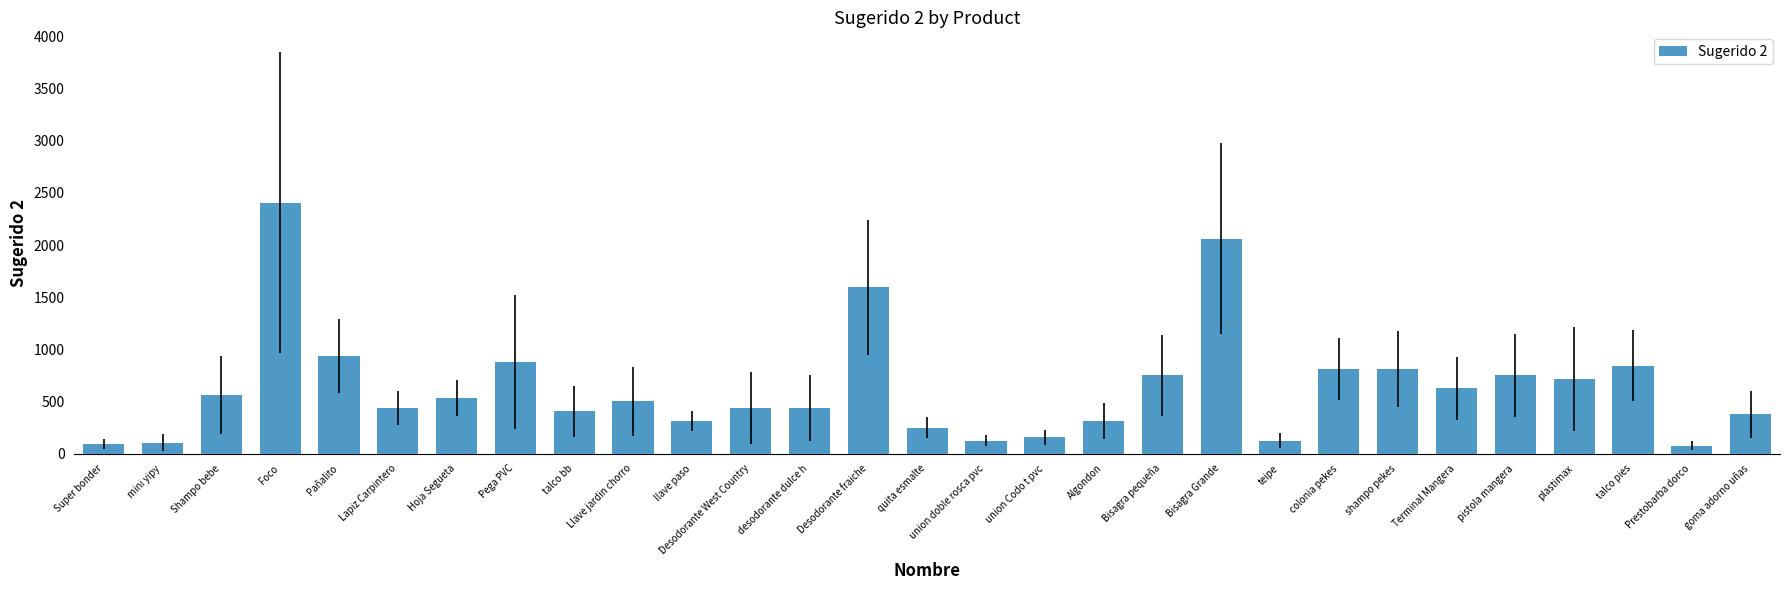

Between mini yipy and Foco, which is larger?

Foco